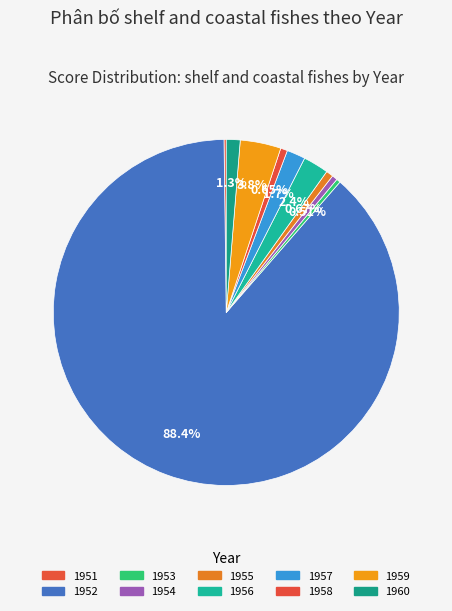

Is 1955 the majority of the pie?

No